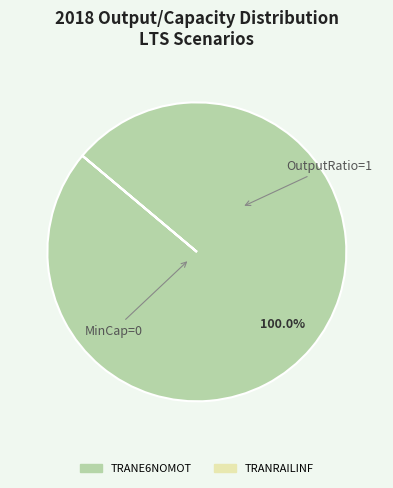

To the nearest percent, what is the difference between the largest and smallest slice percentages?

100%